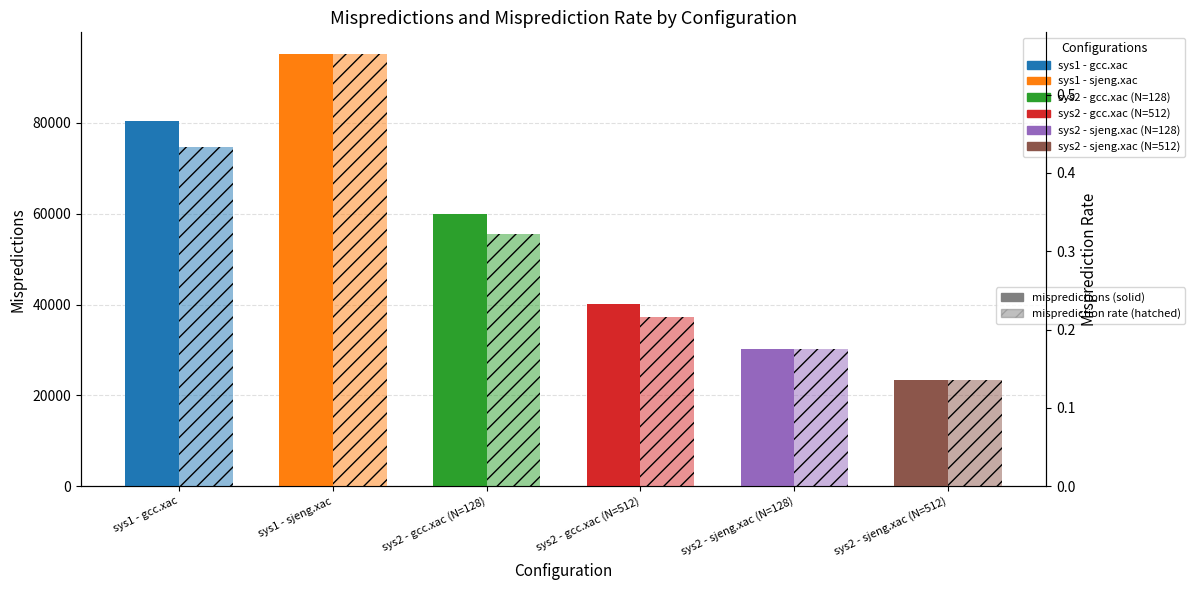

How many bars are there in total?

12